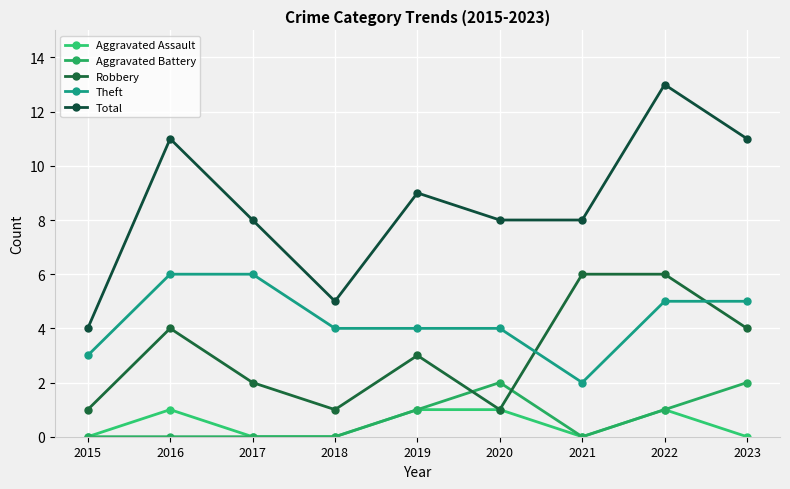

How many data points in Robbery are less than 3?

4